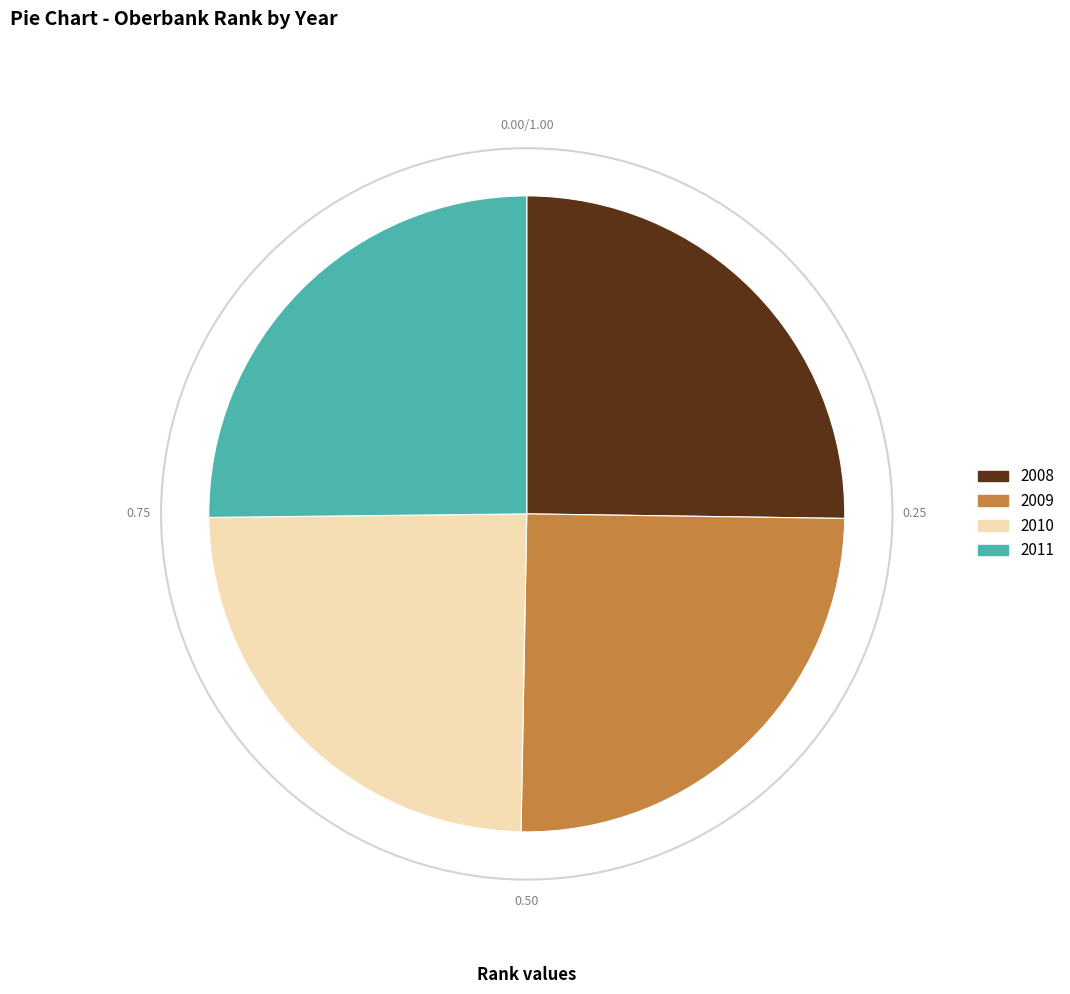

Does 2008 represent more than half of the total?

No